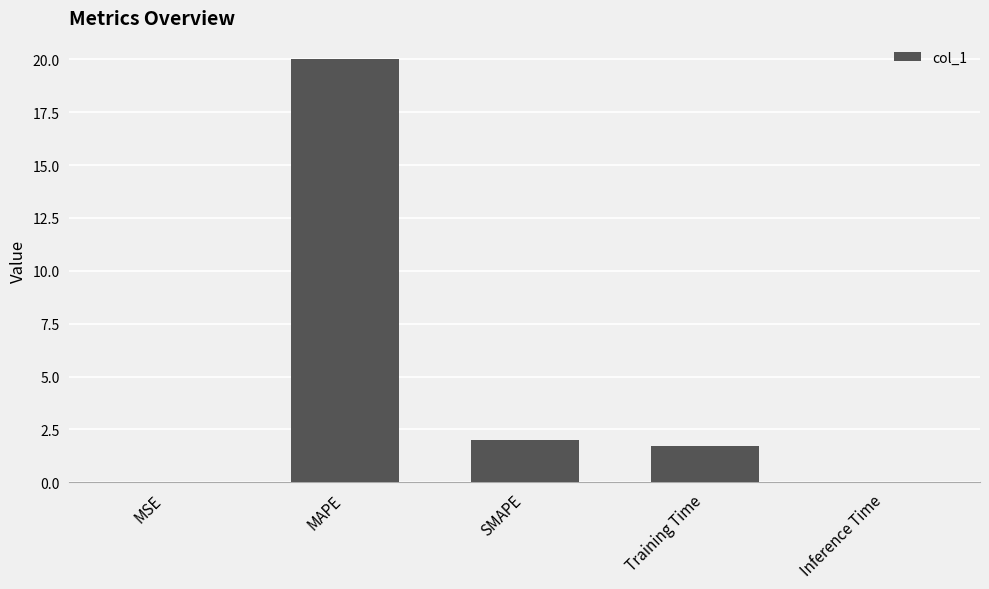

Which label corresponds to the largest value in the chart?

MAPE